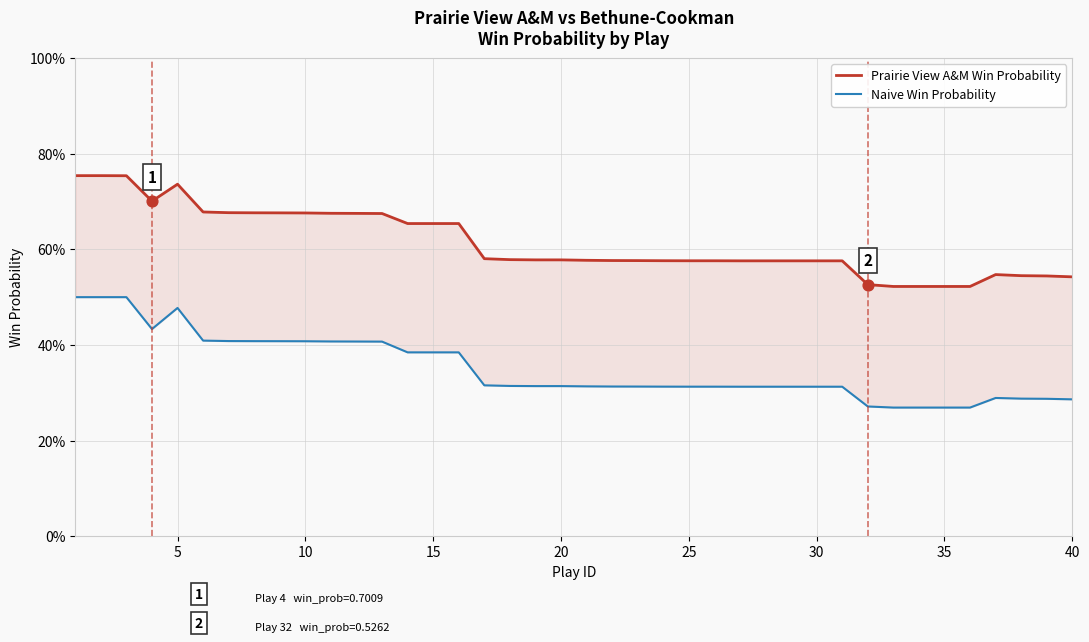

Which series has the largest total across all categories?

Prairie View A&M Win Probability